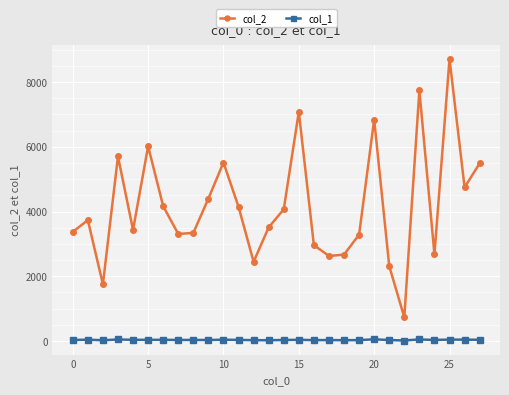

Rank the series by their maximum value, from highest to lowest.

col_2, col_1